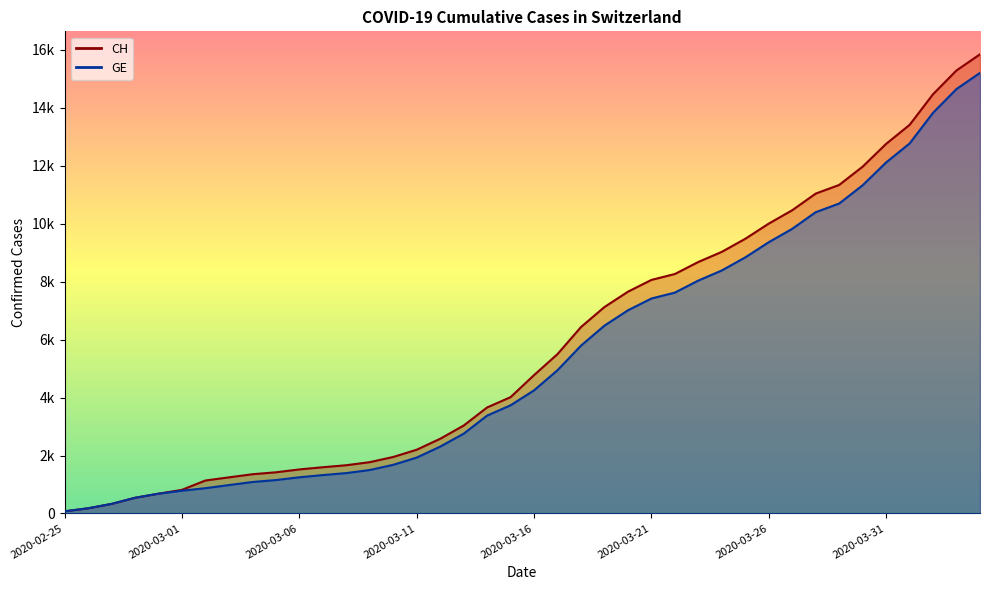

True or false: GE has a value of 434 at 2020-02-29.

False